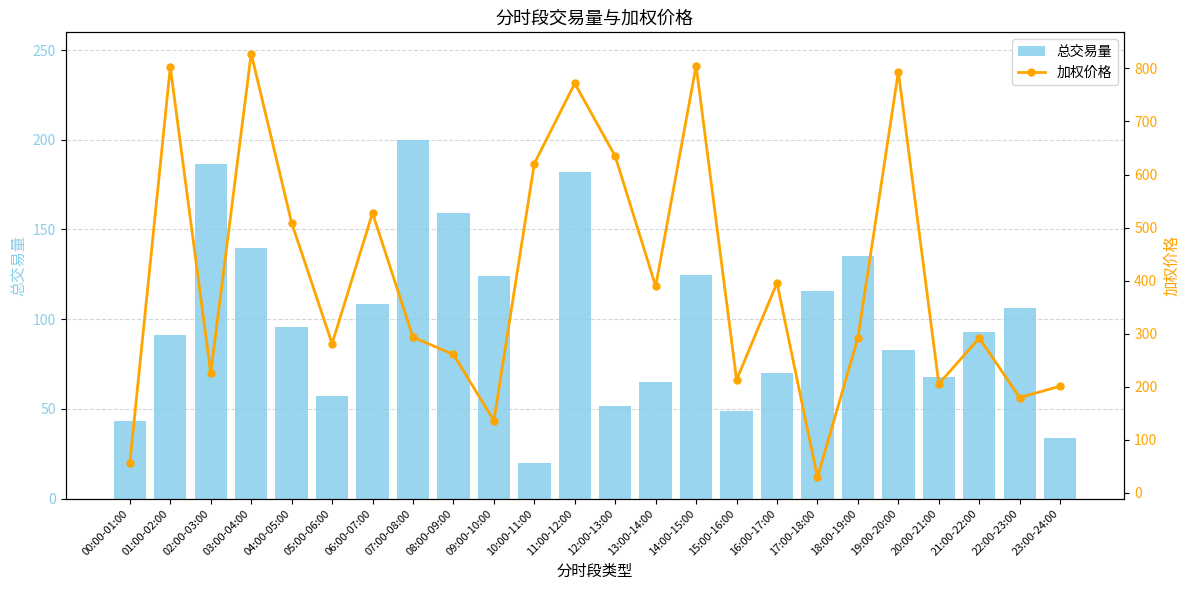

Is the value of 加权价格 at 06:00-07:00 greater than the value of 总交易量 at 13:00-14:00?

Yes